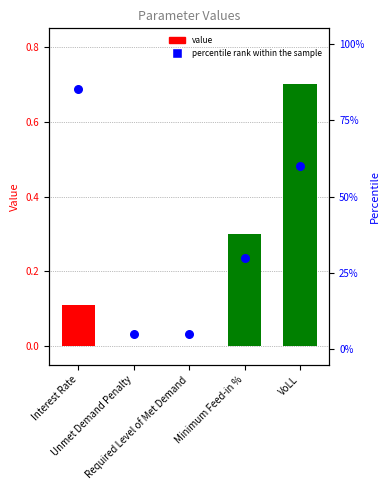

Which series reaches the maximum Y coordinate?

percentile rank within the sample